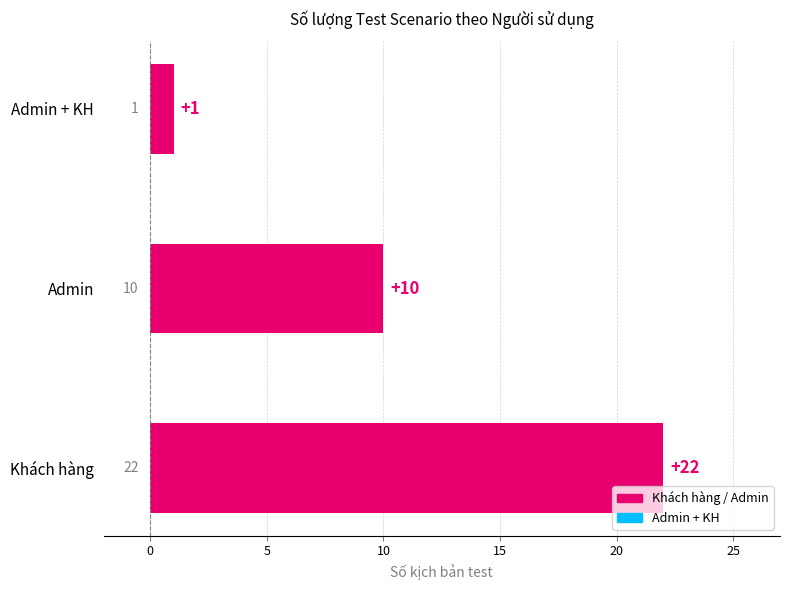

What is the average value?

11